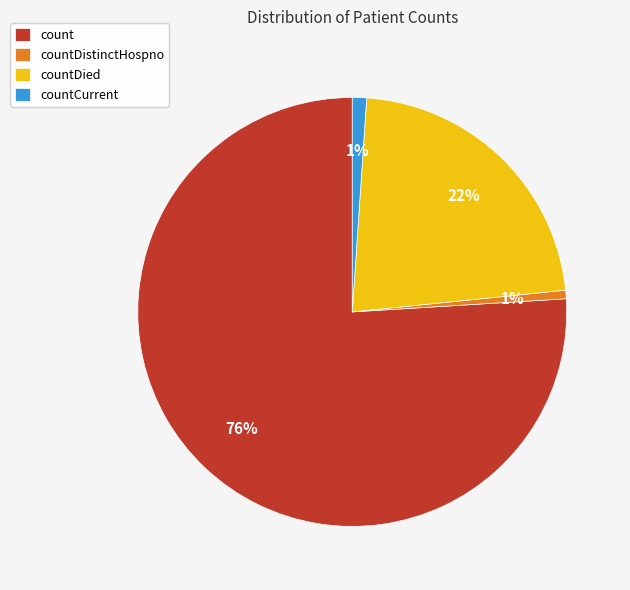

To the nearest percent, what percentage of the pie is countDistinctHospno?

1%